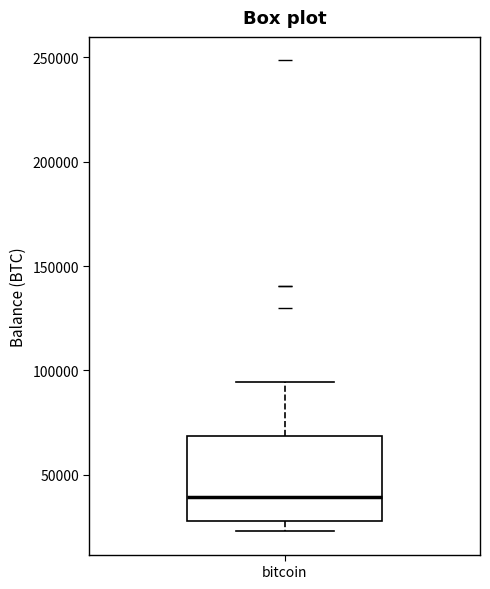

Where does the median line of the box for bitcoin sit on the y-axis? The values are not printed on the chart, so give them approximately, as read against the axis.

40000